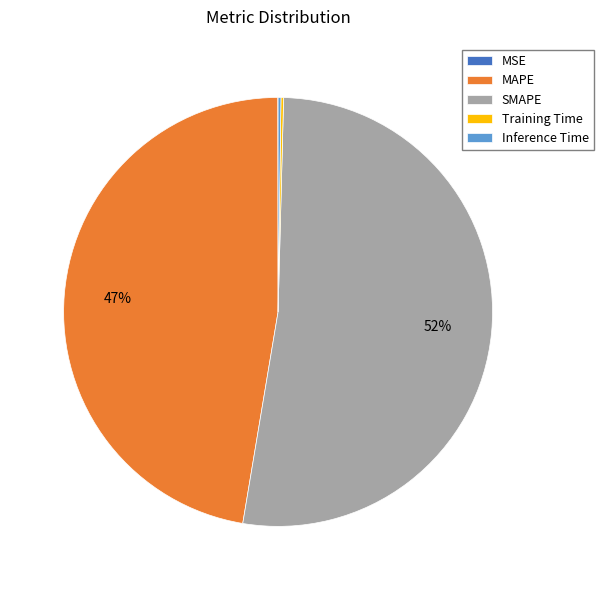

Which slice is the largest?

SMAPE